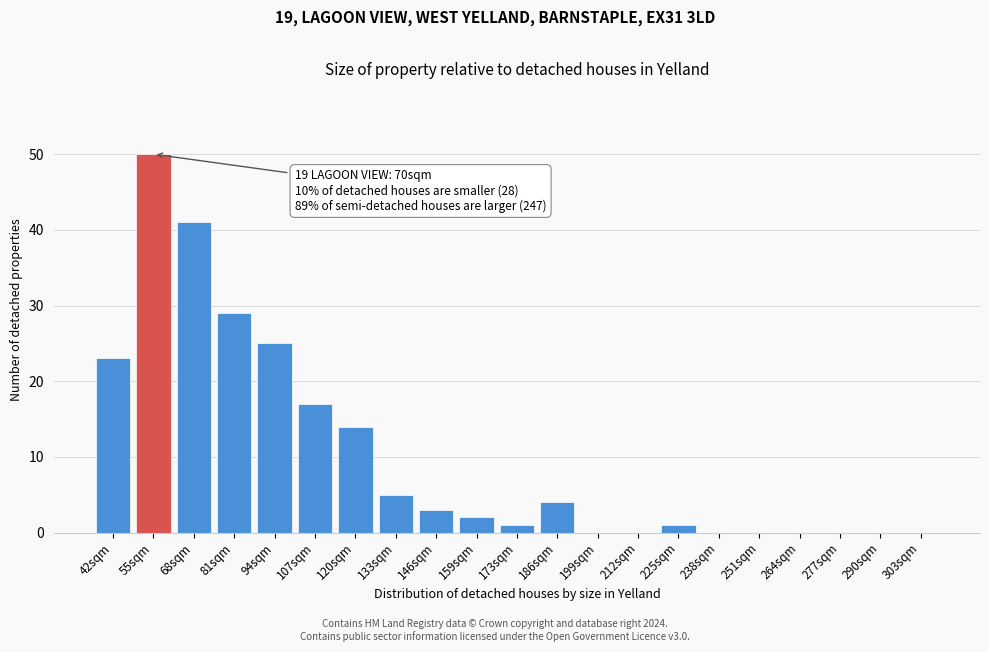

Reading left to right, transcribe all the data shown in this chart.

42sqm=23	55sqm=50	68sqm=41	81sqm=29	94sqm=25	107sqm=17	120sqm=14	133sqm=5	146sqm=3	159sqm=2	173sqm=1	186sqm=4	199sqm=0	212sqm=0	225sqm=1	238sqm=0	251sqm=0	264sqm=0	277sqm=0	290sqm=0	303sqm=0